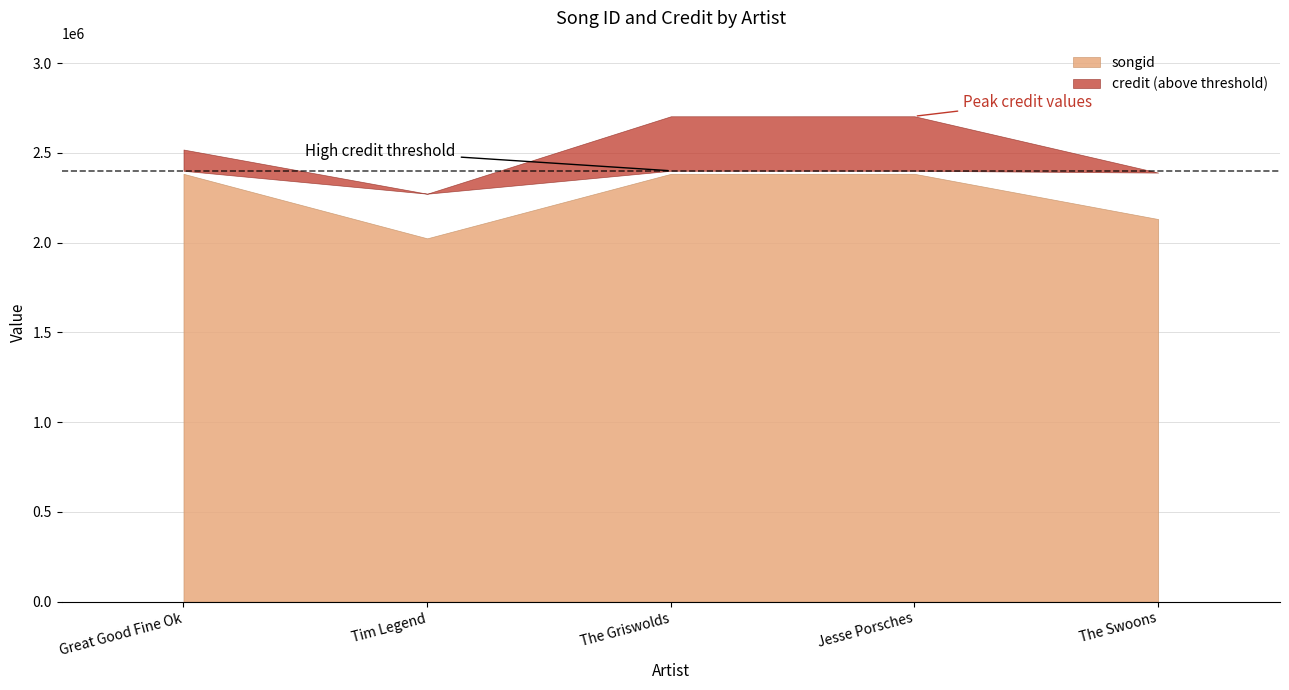

At which category is the sum across all series the highest?

Jesse Porsches